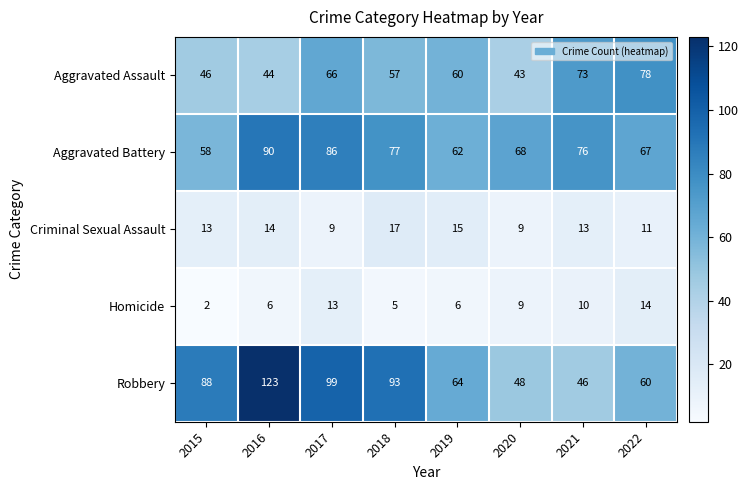

What is the sum of the Aggravated Assault values at 2016 and 2022?

122